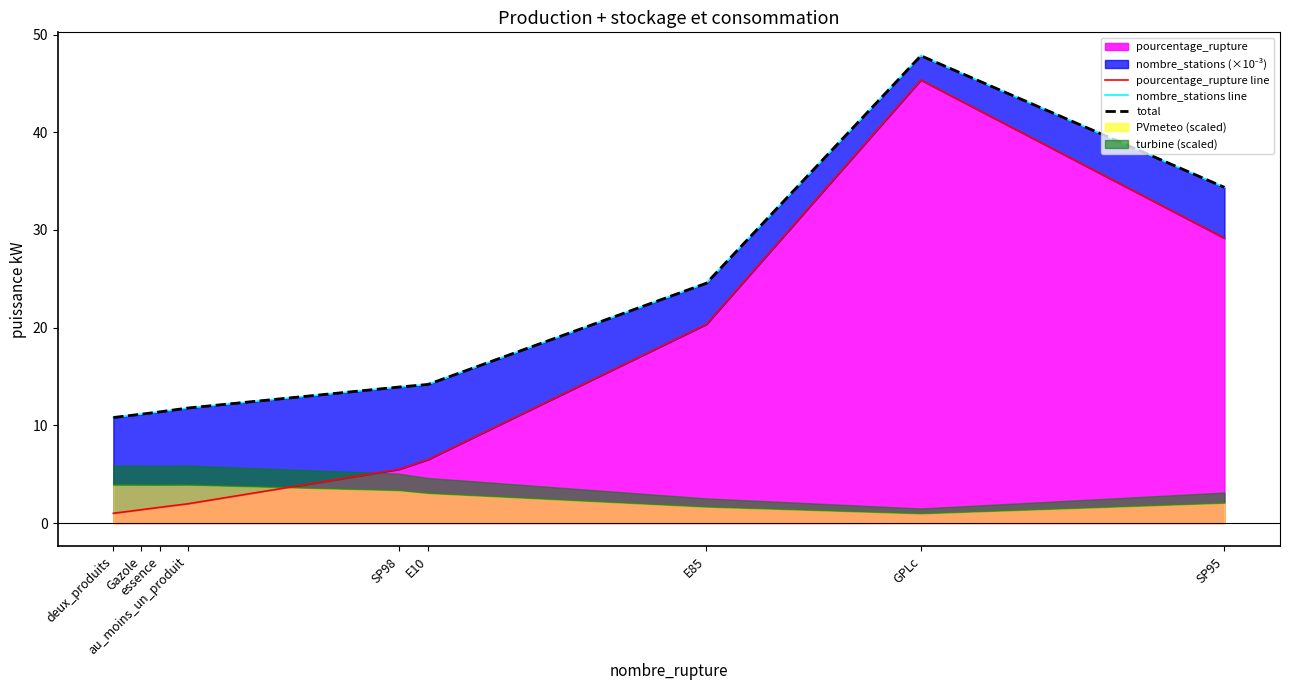

Is the value of total at essence greater than the value of pourcentage_rupture line at E85?

No